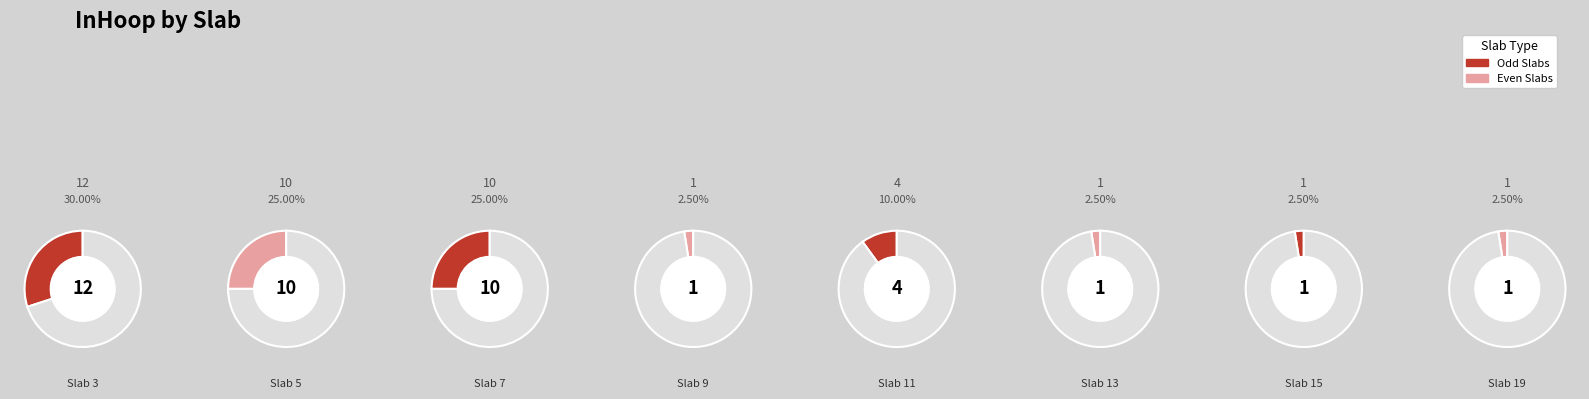

What portion of the pie excludes 13?

97.5%